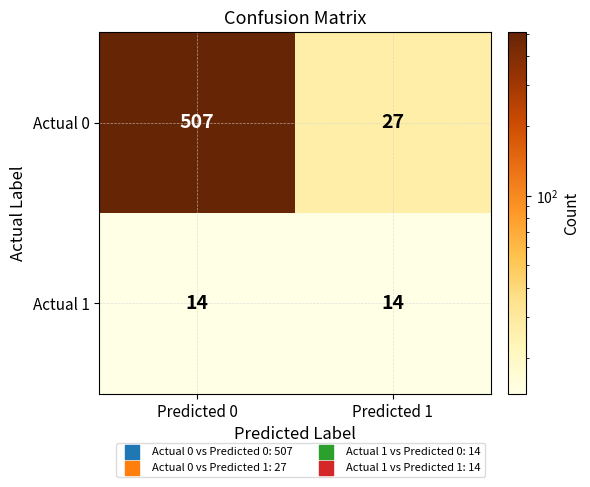

List the series in order of their peak value, highest first.

Actual 0, Actual 1